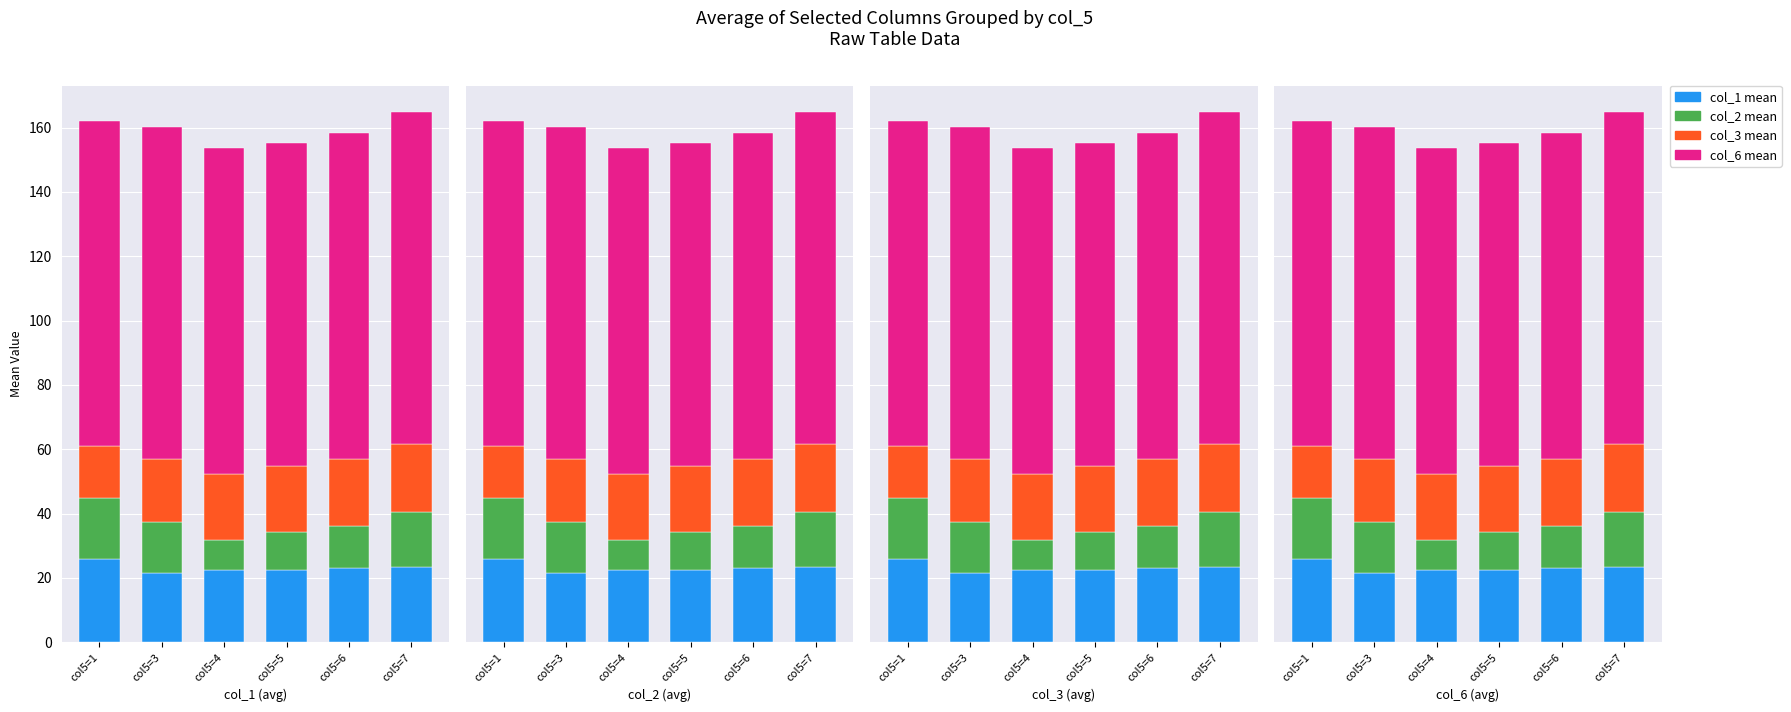

At col5=6, list the series in order from largest to smallest.

col_6 mean, col_1 mean, col_3 mean, col_2 mean